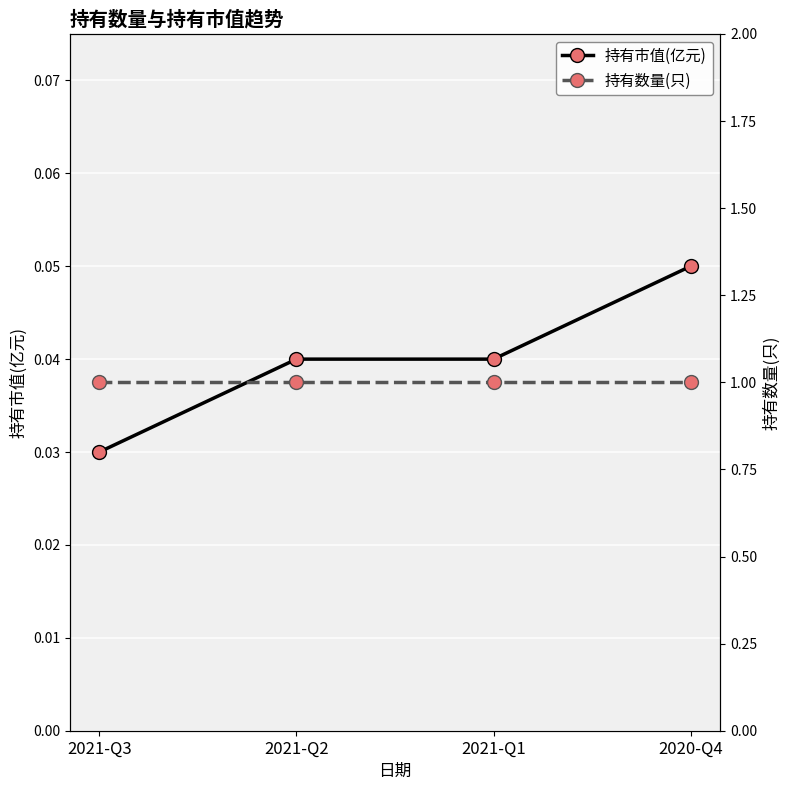

What is the highest value of the 持有数量(只) series?

1.0